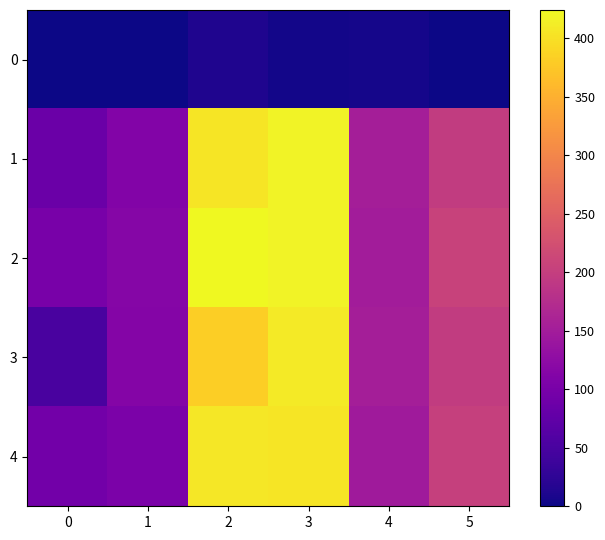

Which series has the widest spread of values?

3